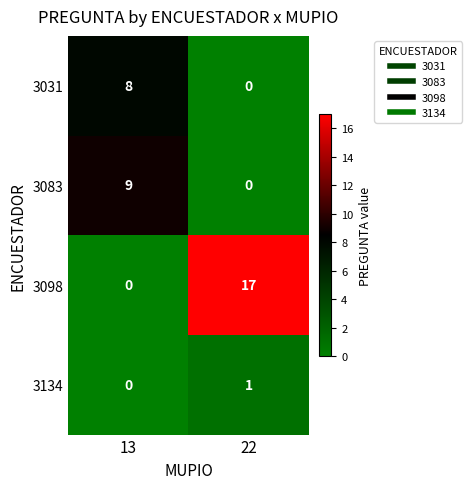

At which label does 3083 reach its minimum?

22